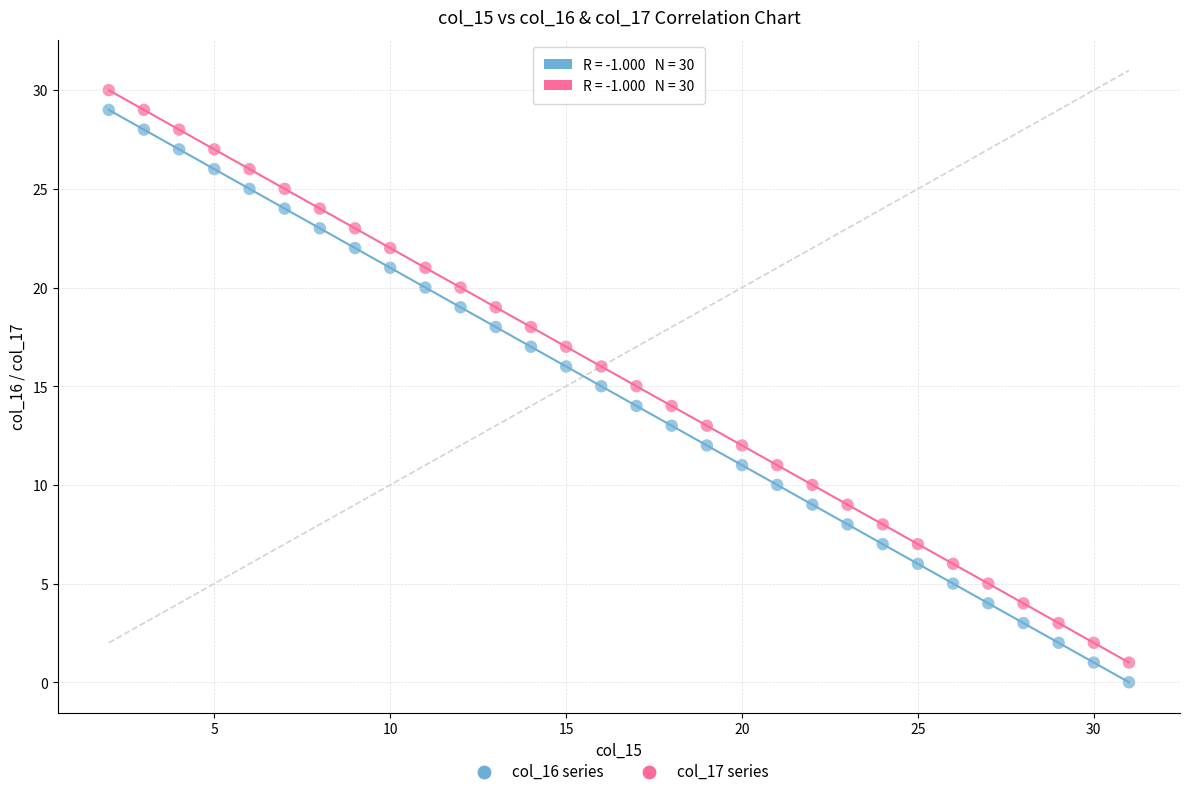

What is the X range (max minus min) for the scatter plot?

29